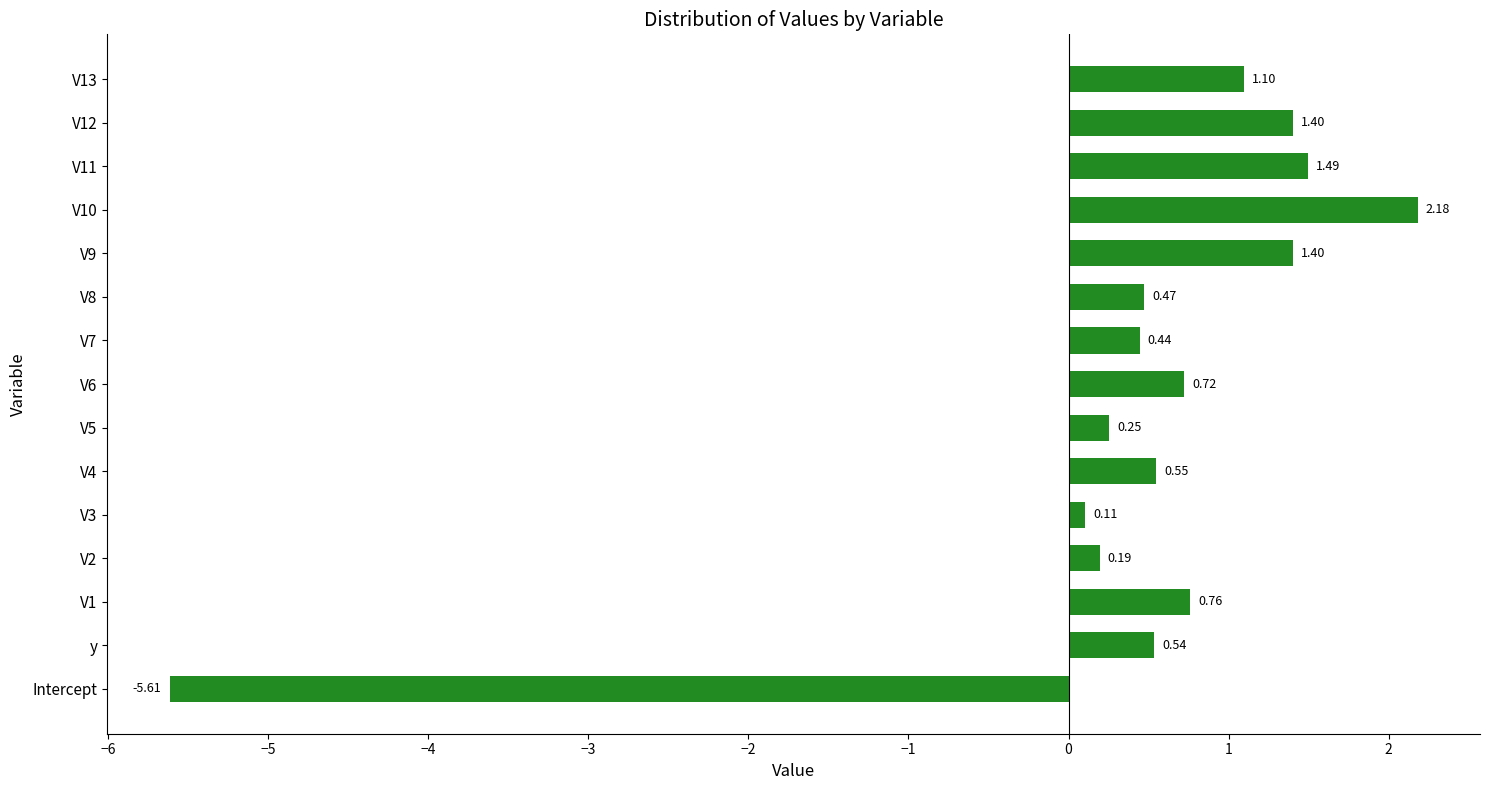

How many series are shown in this chart?

1